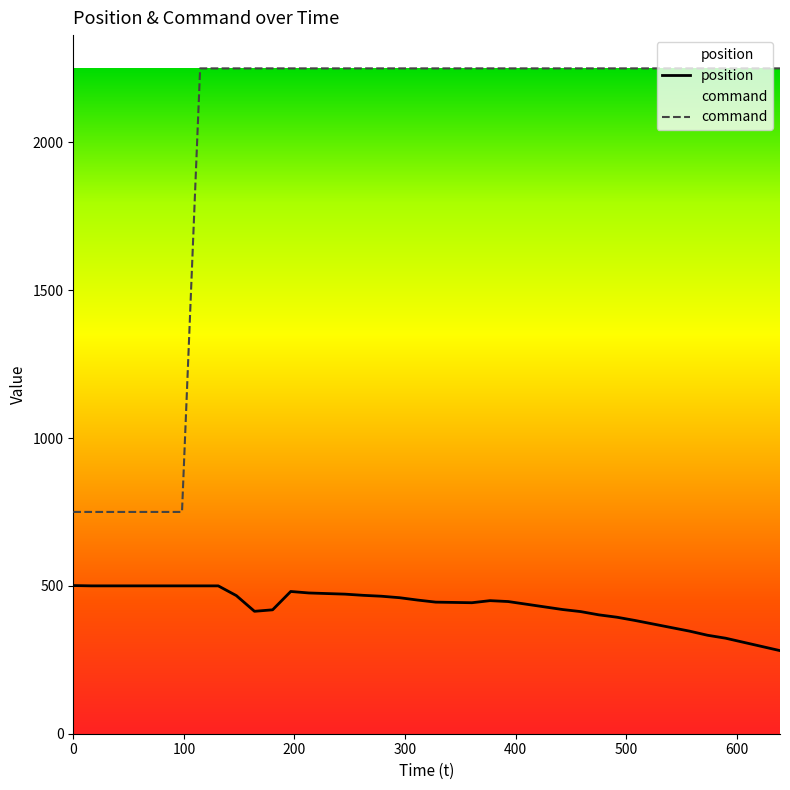

Does the chart have visible grid lines?

No